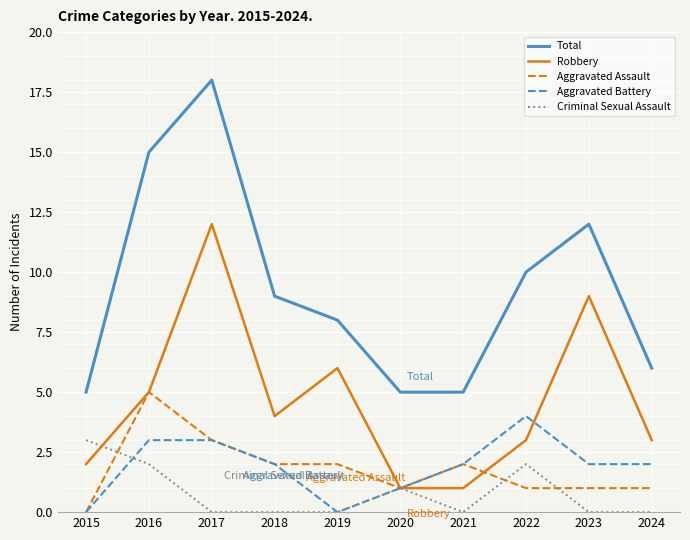

What is the difference between the highest and lowest values at 2023?

12